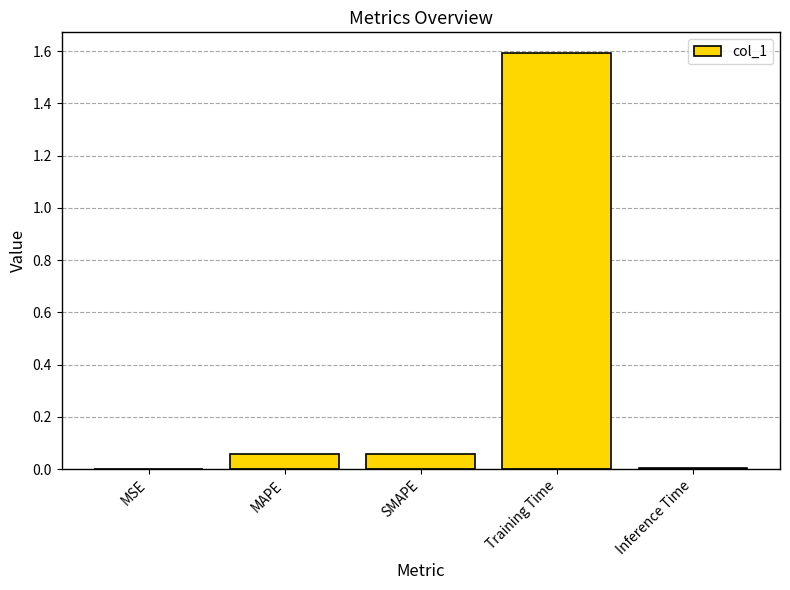

Are the bars horizontal?

No